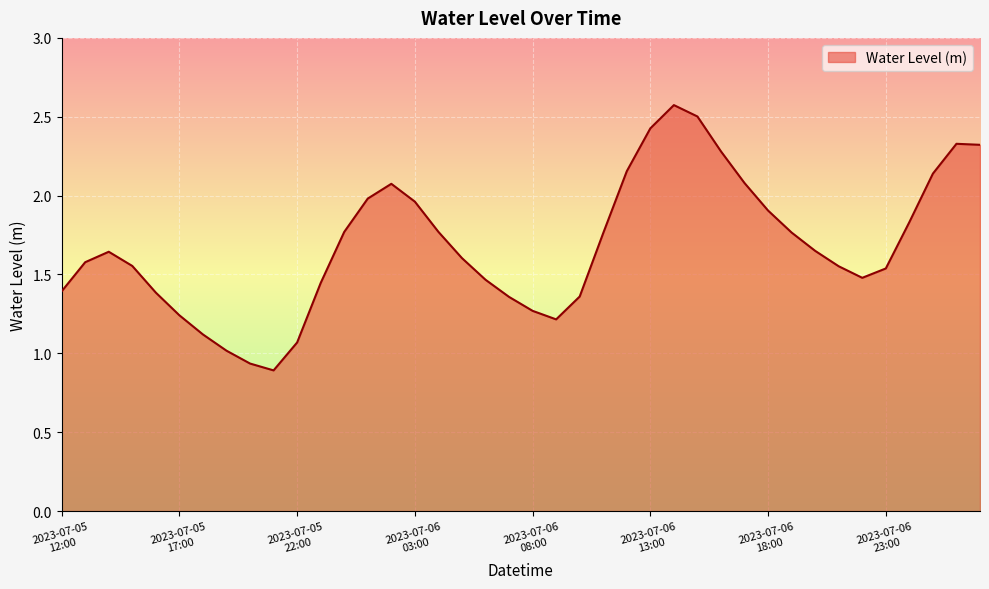

How many distinct data groups are displayed?

1